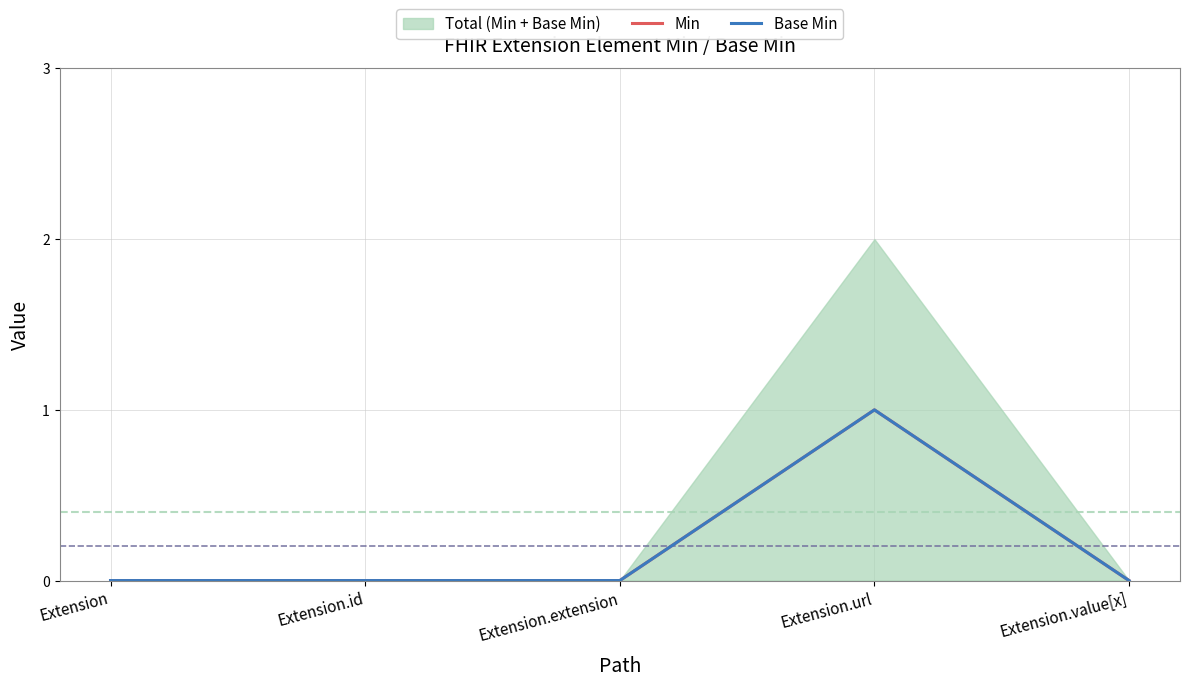

What is the difference between the Min values at Extension.id and Extension.url?

1